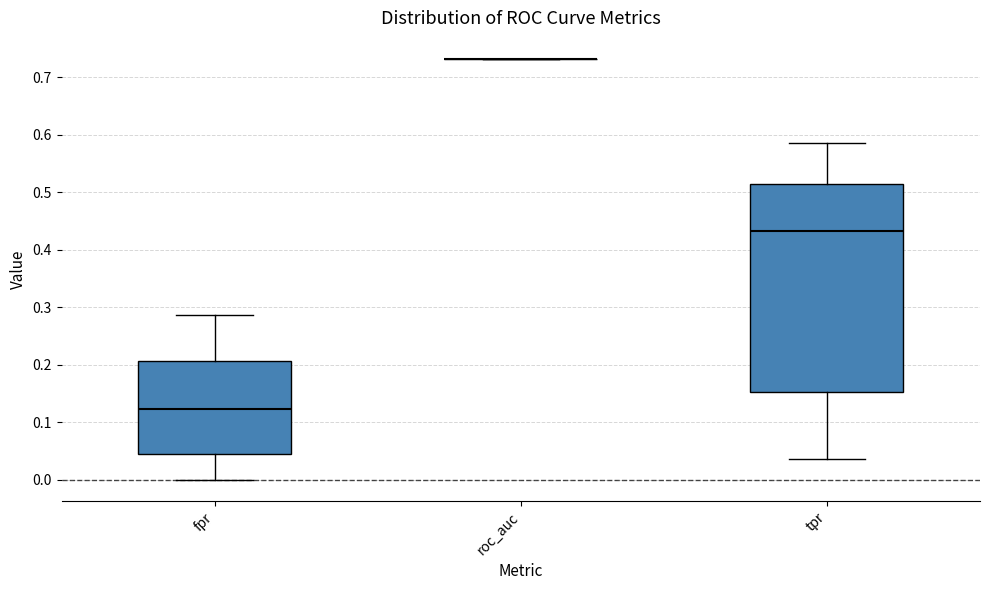

Reading left to right, read every box against the y-axis: the position of its median line, the range the box covers, and the ends of its whiskers. The values are not printed on the chart, so give them approximately, as read against the axis.

fpr: median 0.12, box 0.04 to 0.21, whiskers 0.00 to 0.29
roc_auc: box collapsed to a line at 0.73, whiskers 0.73 to 0.73
tpr: median 0.43, box 0.15 to 0.51, whiskers 0.04 to 0.59